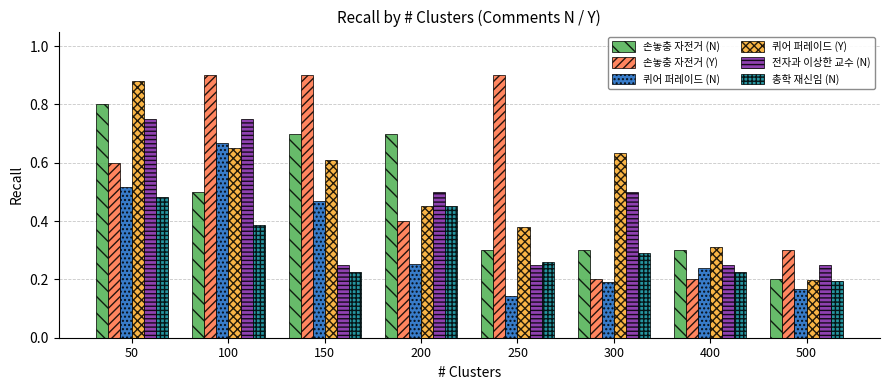

At which category is the sum across all series the highest?

50